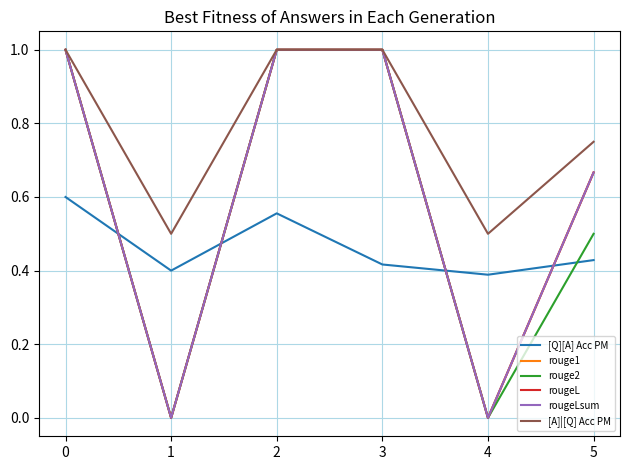

Is this an area chart (filled region under the line)?

No